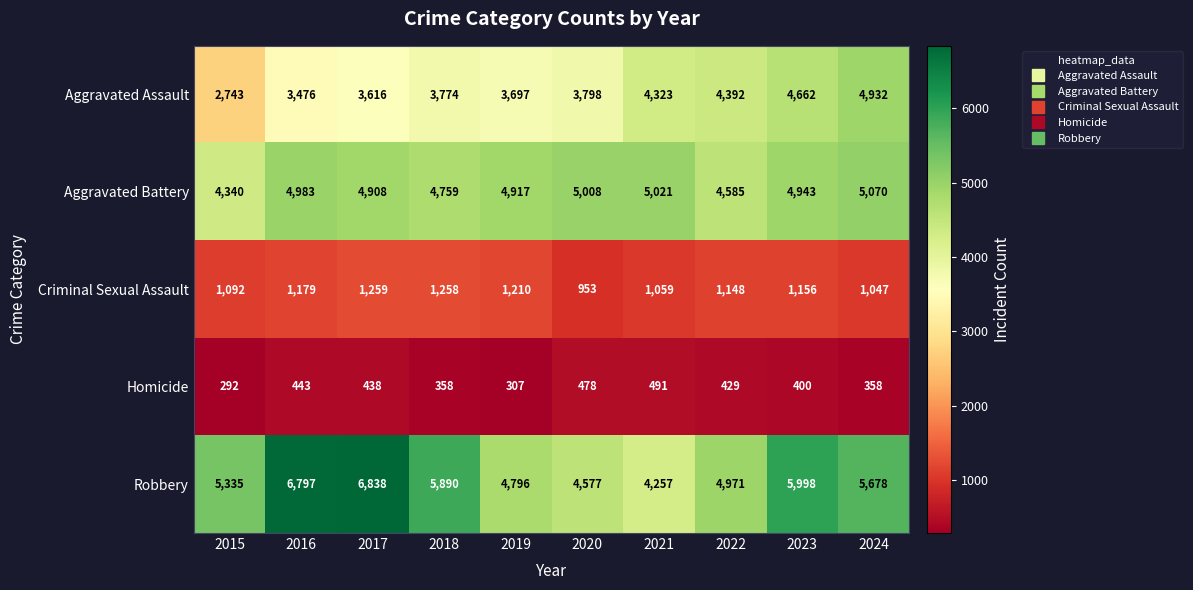

What is the sum of all Homicide values?

3994